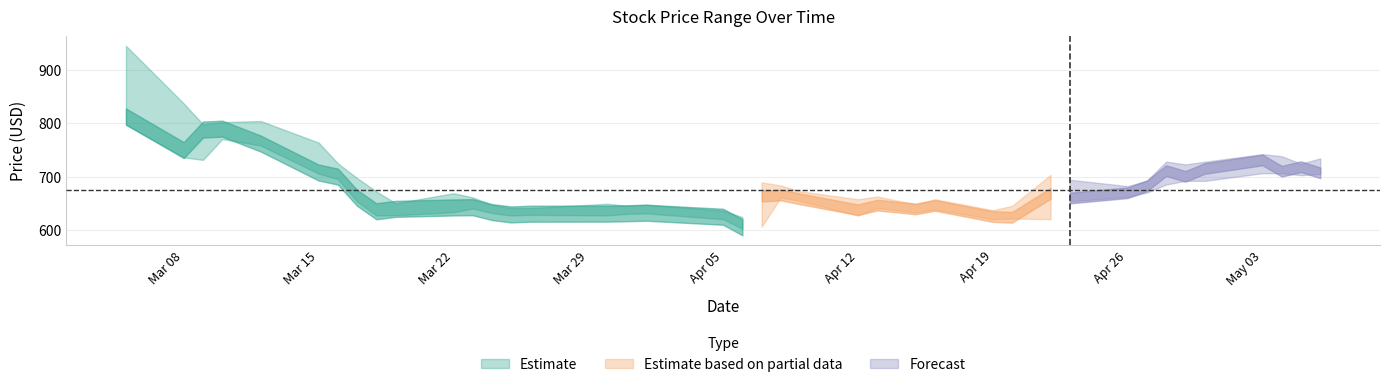

What is the highest value of the Low series?

796.5